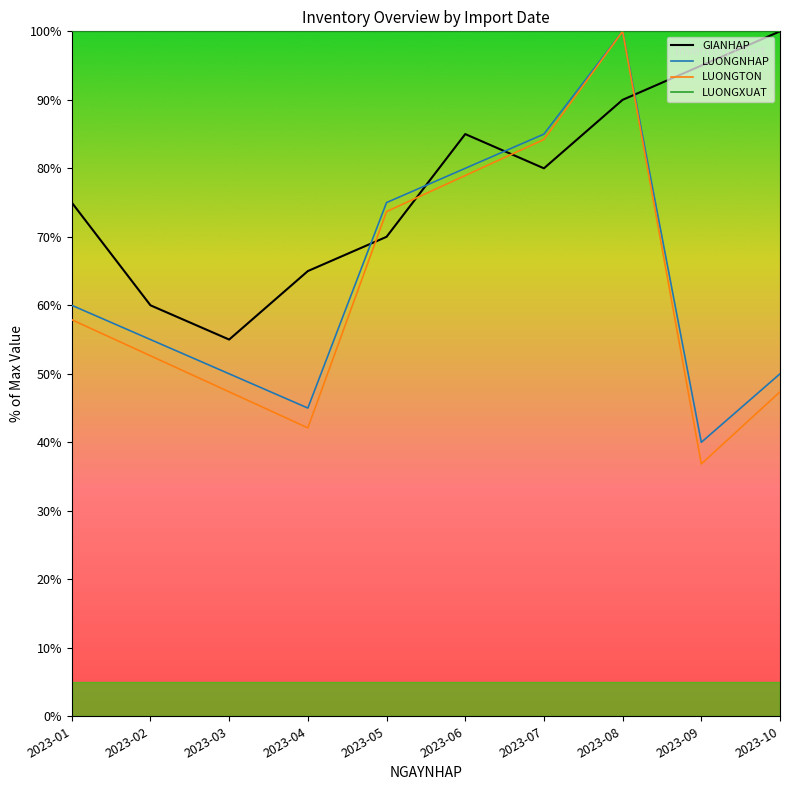

True or false: LUONGXUAT has more than 0 interior local peaks.

False